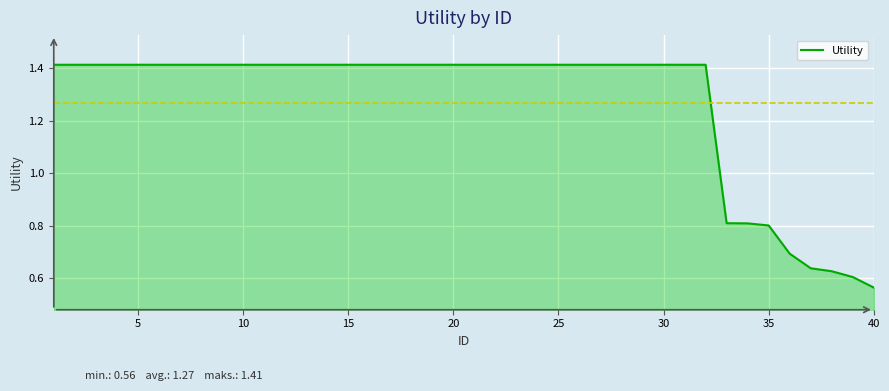

What is the difference between the maximum and minimum values?

0.9